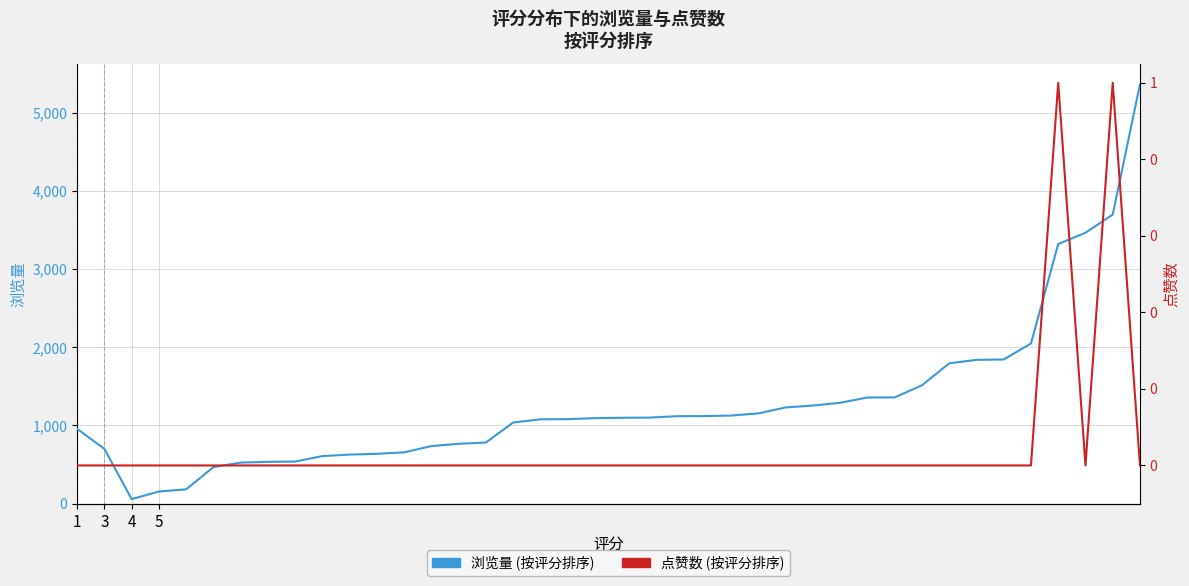

True or false: 点赞数 and 浏览量 intersect in this chart.

False